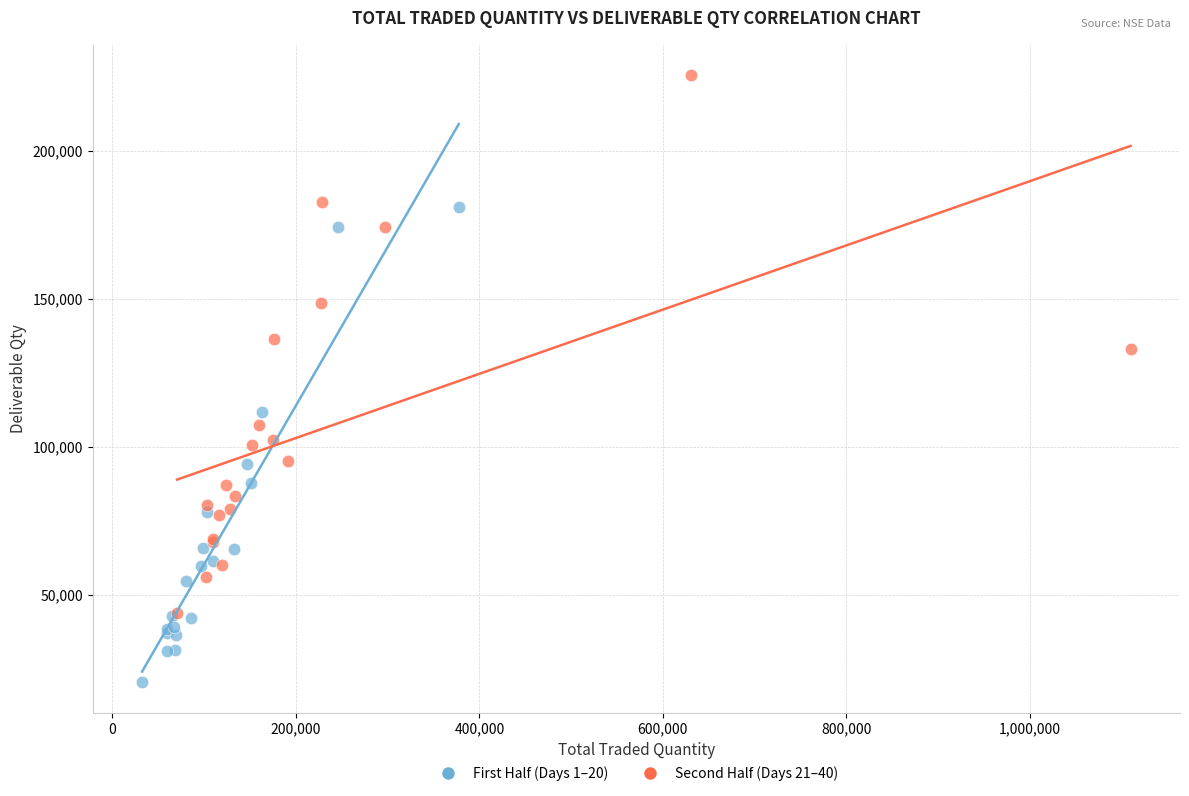

Which series reaches the minimum Y coordinate?

First Half (Days 1–20)